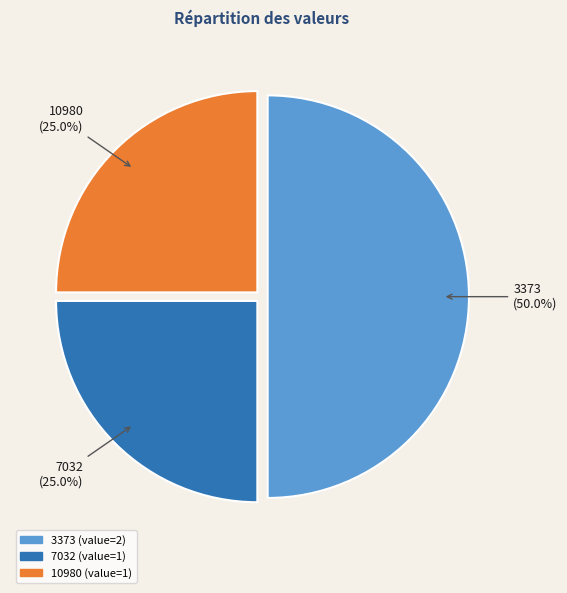

Approximately how many times larger is the value at 3373 compared to 10980?

2.0